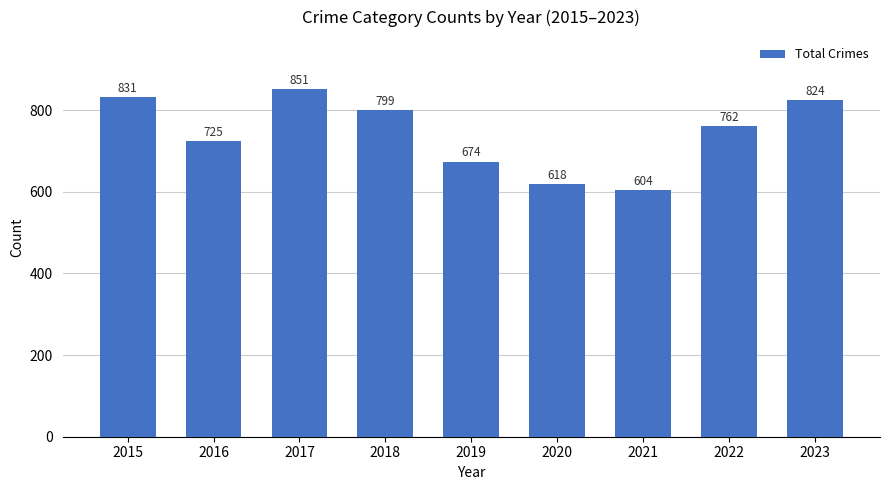

The value at 2016 is 1026. True or false?

False